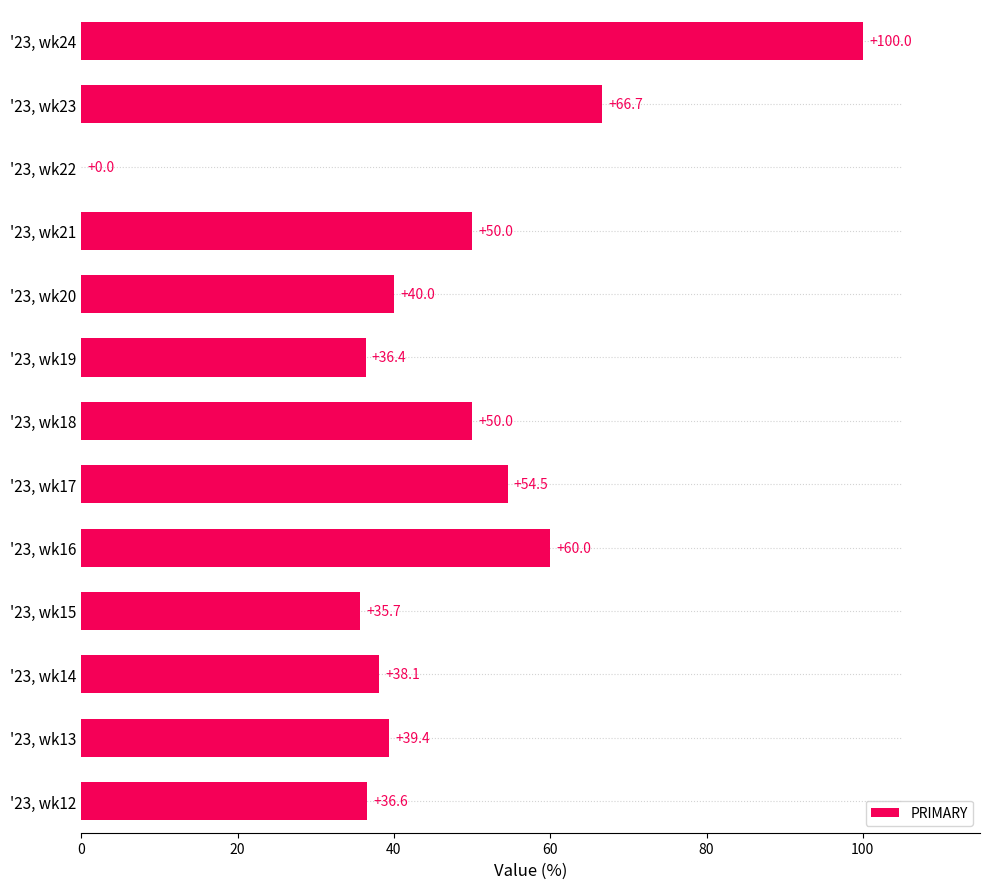

What is the change in value from '23, wk22 to '23, wk23?

+66.7